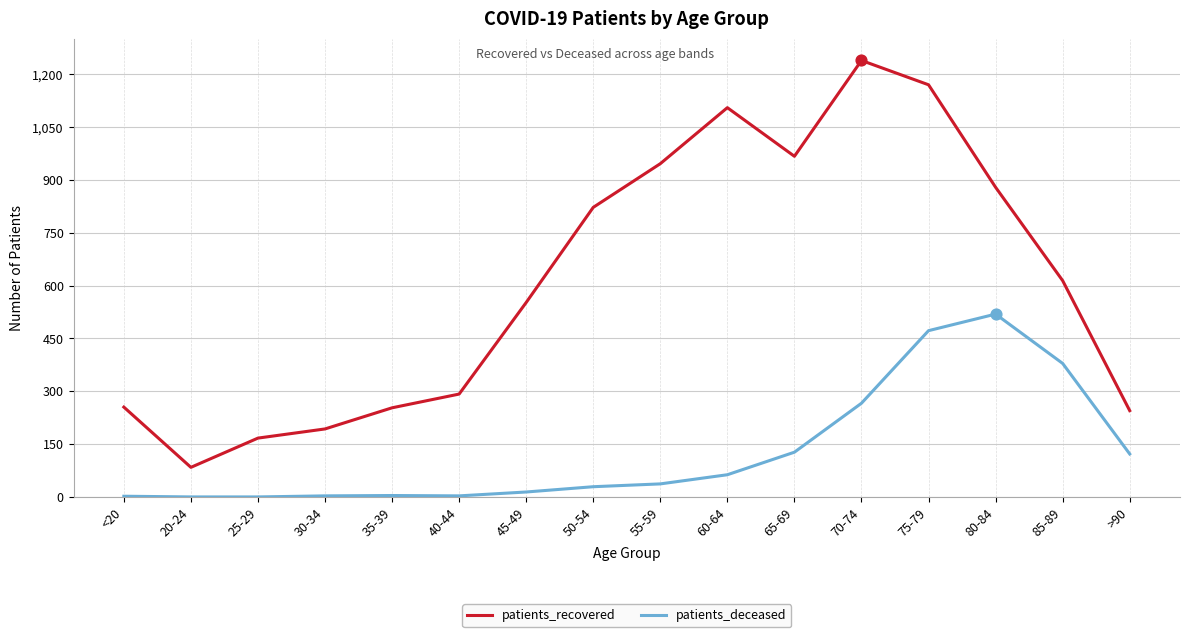

What is the total value across all series at 80-84?

1398